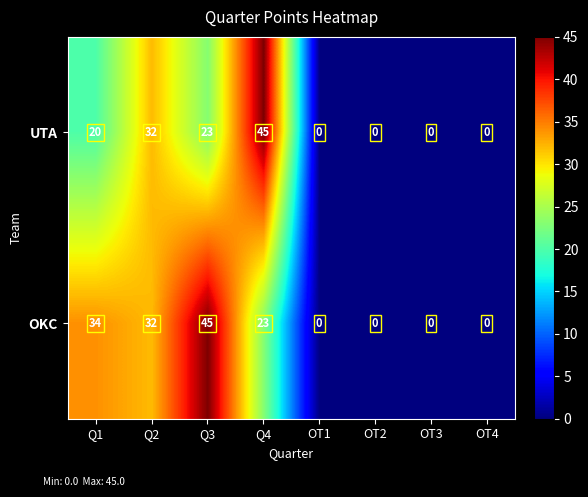

What is the sum of all OKC values?

134